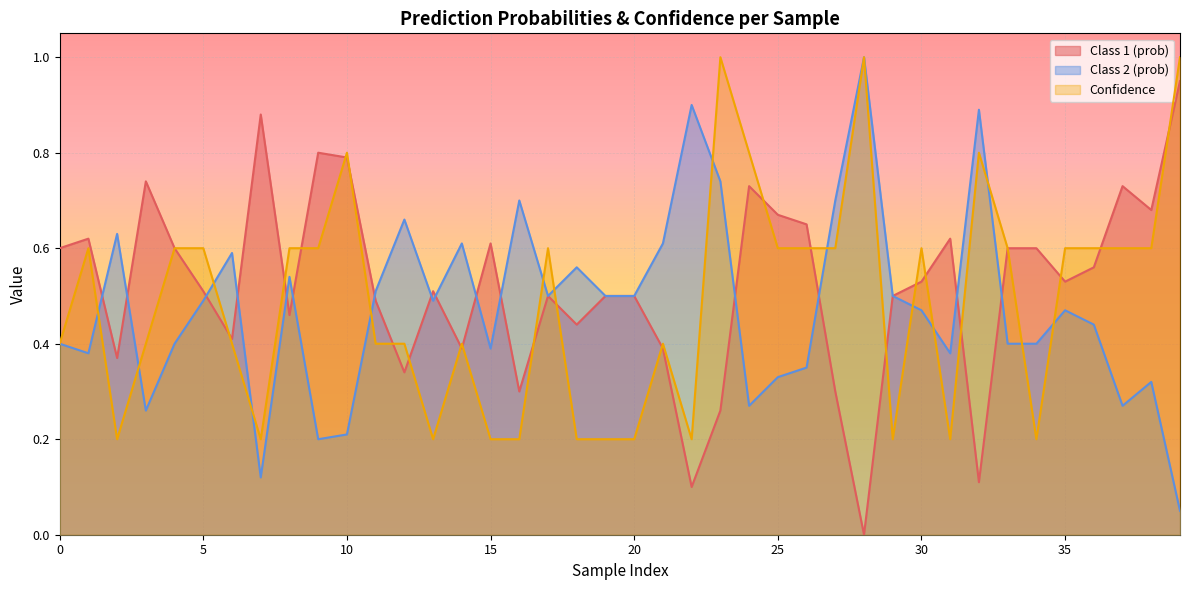

What is the approximate value of Confidence at 14?

0.4